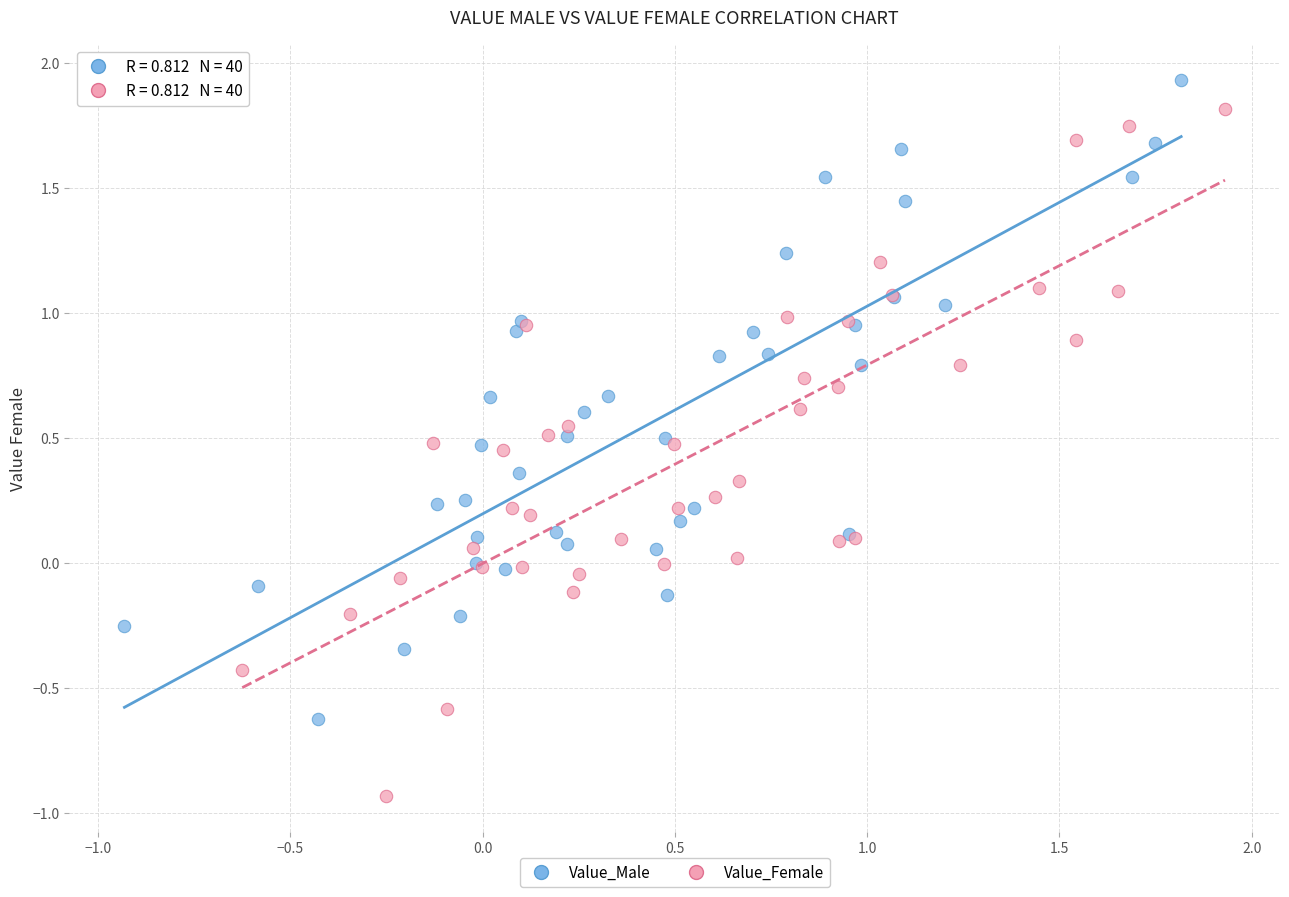

Which series reaches the maximum Y coordinate?

Value_Male